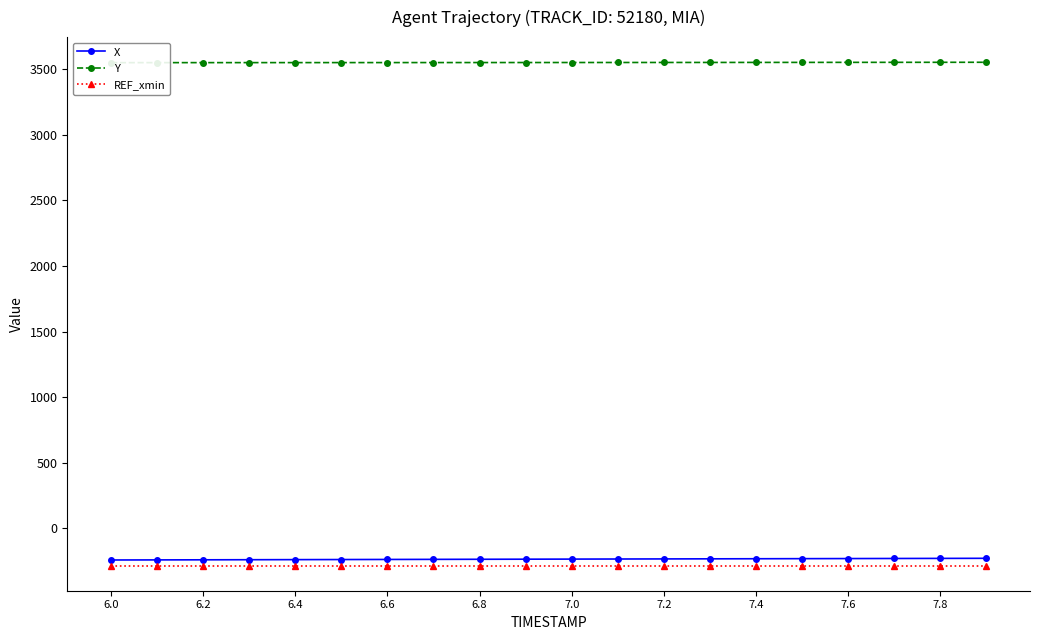

True or false: REF_xmin and Y intersect in this chart.

False